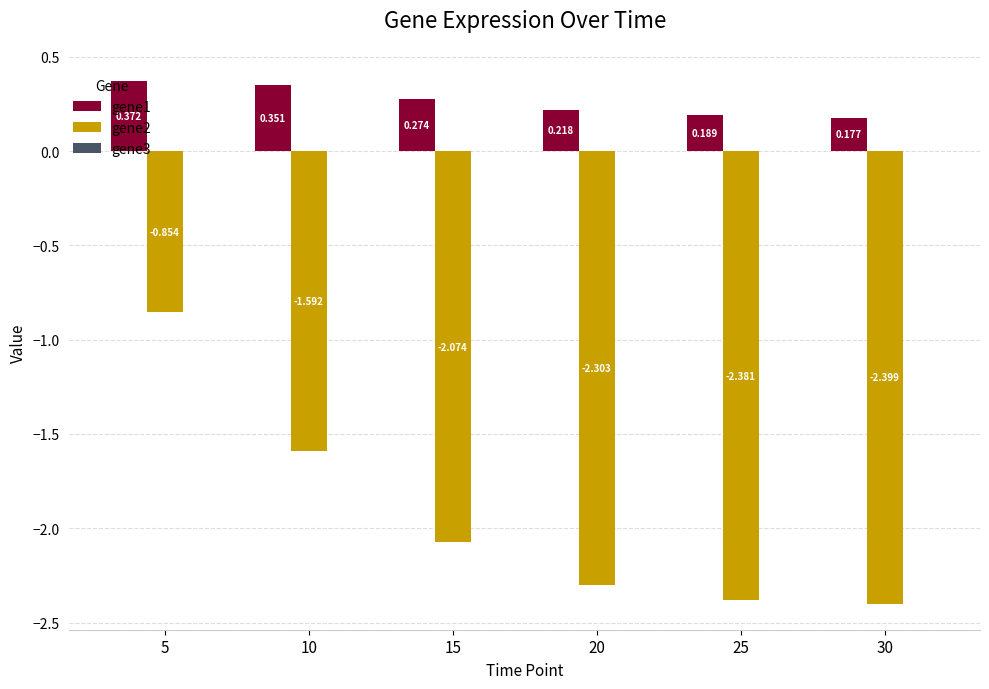

What is the total value across all series at 15?

-1.8